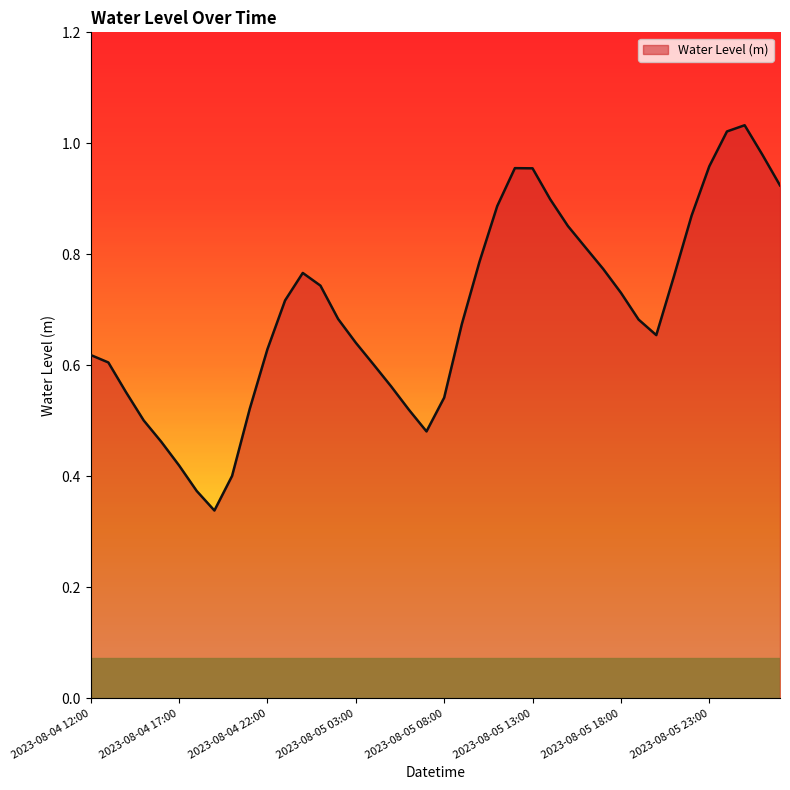

What is the sum of all values?

27.9